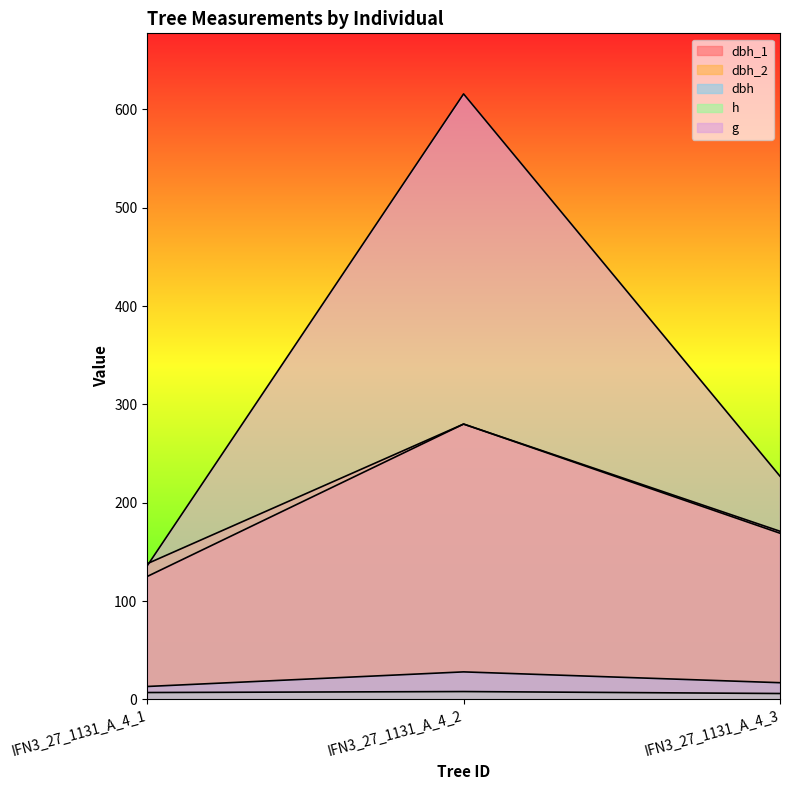

How many categories are shown in the chart?

3